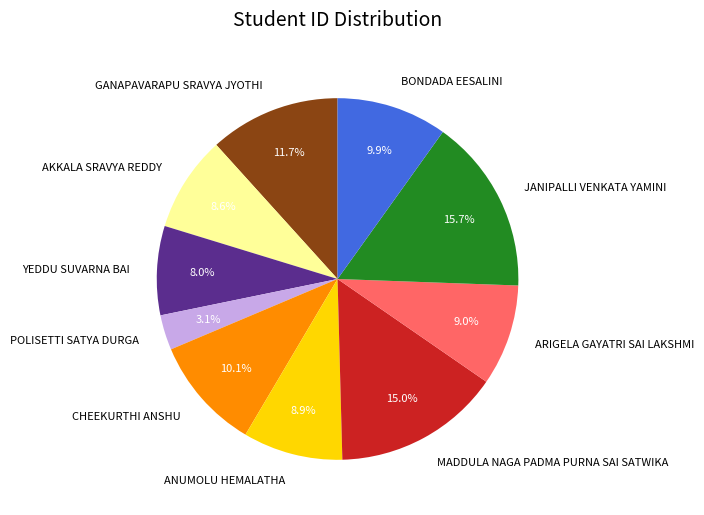

What is the ratio of the value at ARIGELA GAYATRI SAI LAKSHMI to the value at ANUMOLU HEMALATHA?

1.0